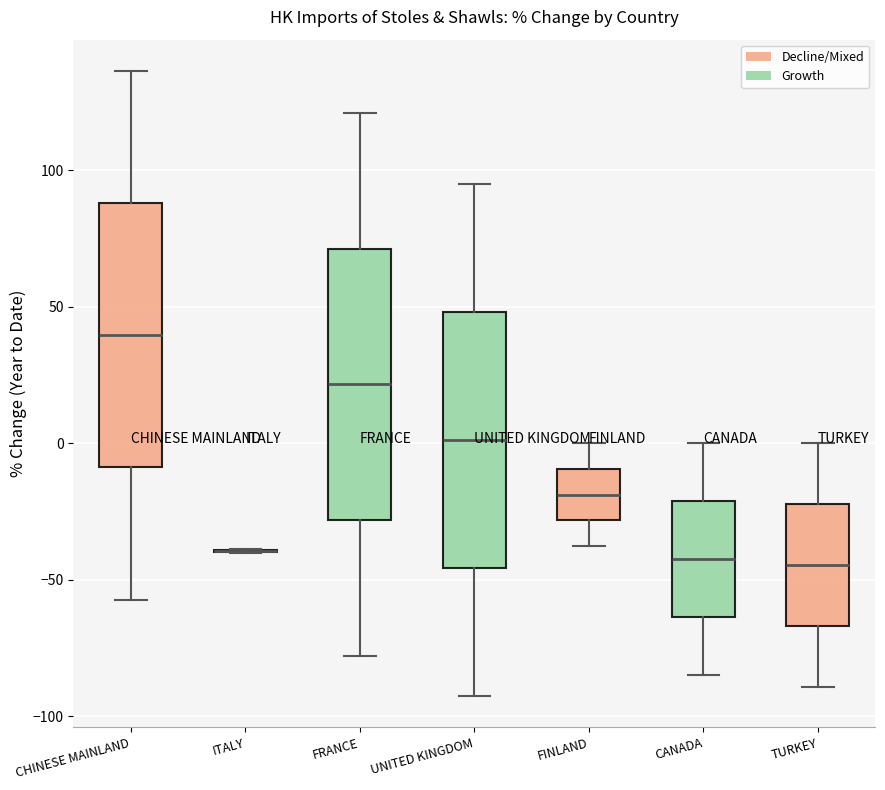

Reading left to right, read every box against the y-axis: the position of its median line, the range the box covers, and the ends of its whiskers. The values are not printed on the chart, so give them approximately, as read against the axis.

CHINESE MAINLAND: median 40, box -10 to 90, whiskers -55 to 135
ITALY: box collapsed to a line at -40, whiskers -40 to -40
FRANCE: median 20, box -30 to 70, whiskers -80 to 120
UNITED KINGDOM: median 0, box -45 to 50, whiskers -95 to 95
FINLAND: median -20, box -30 to -10, whiskers -40 to 0
CANADA: median -40, box -65 to -20, whiskers -85 to 0
TURKEY: median -45, box -65 to -20, whiskers -90 to 0